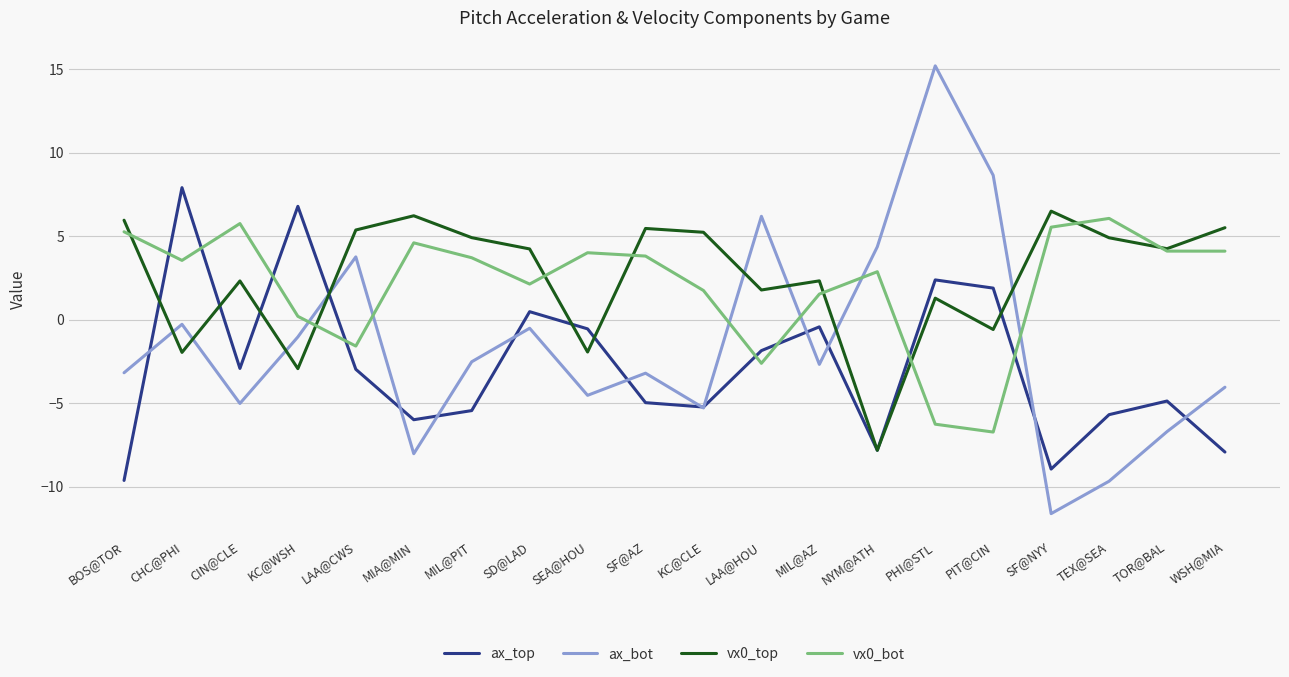

What is the difference between the second highest and second lowest values in the vx0_top series?

9.2